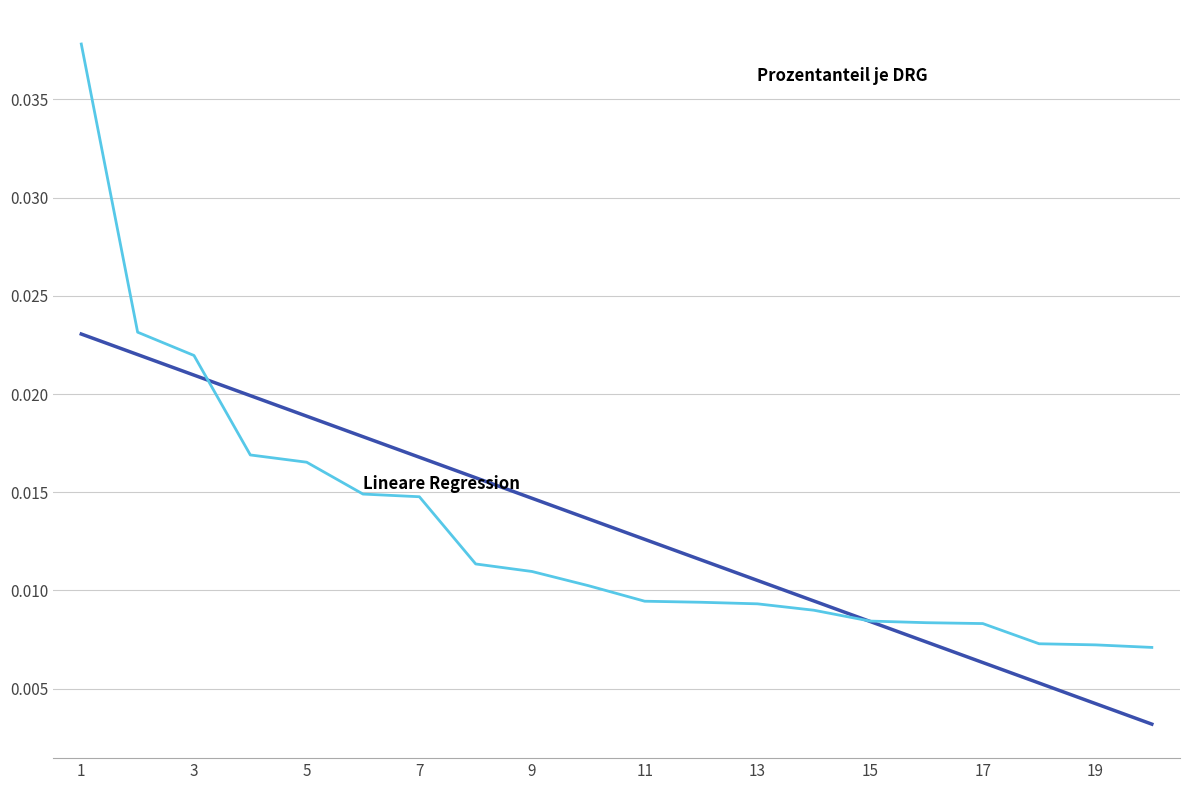

Does the chart display data point markers on the line(s)?

No